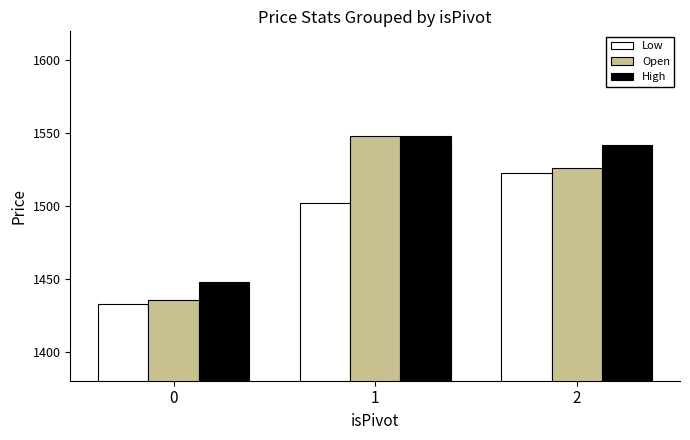

The Low series shows 1432.5 at 0. True or false?

True